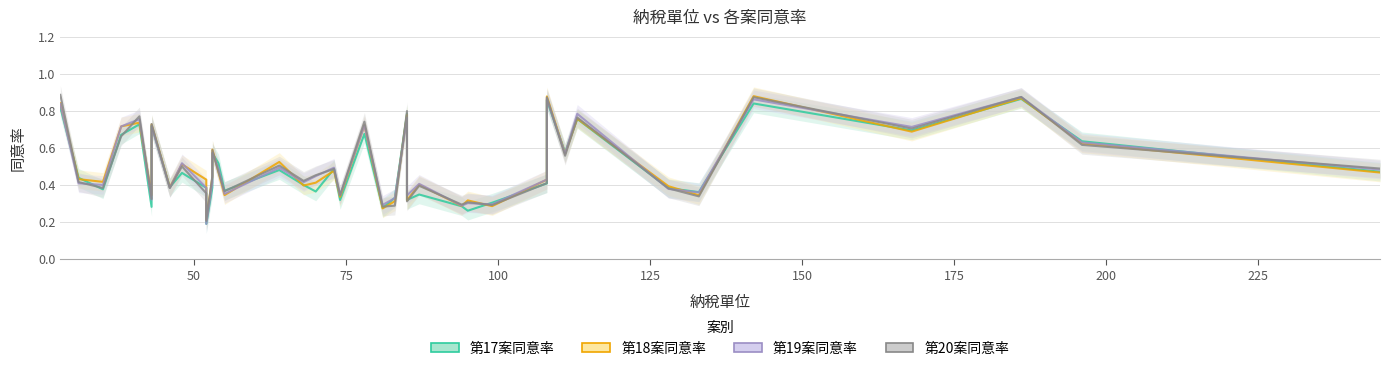

True or false: 第17案同意率 has more than 2 interior local peaks.

True